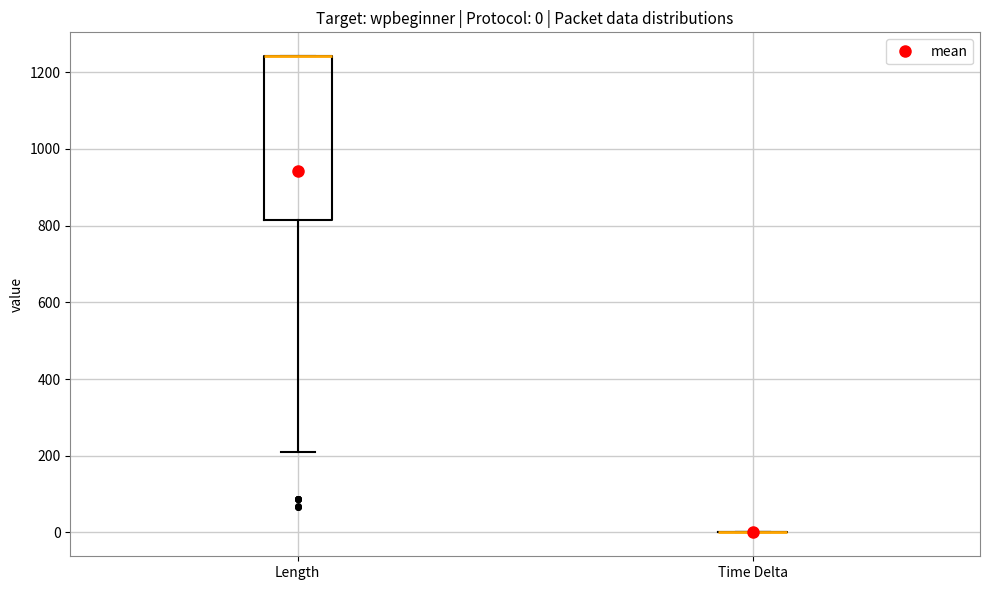

Comparing the boxes themselves (not the whiskers), which one is the tallest?

Length